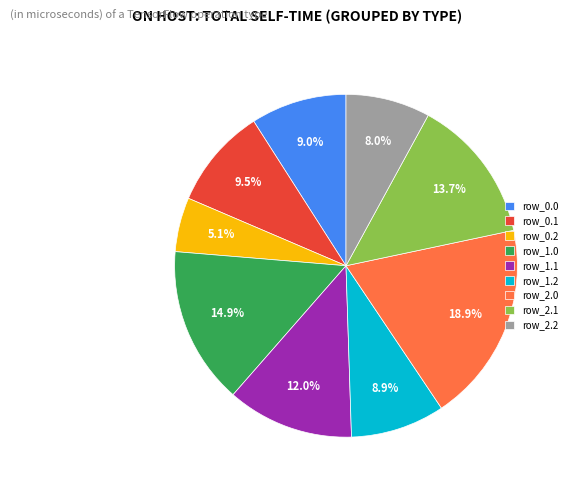

To the nearest percent, what portion does row_1.2 represent?

9%